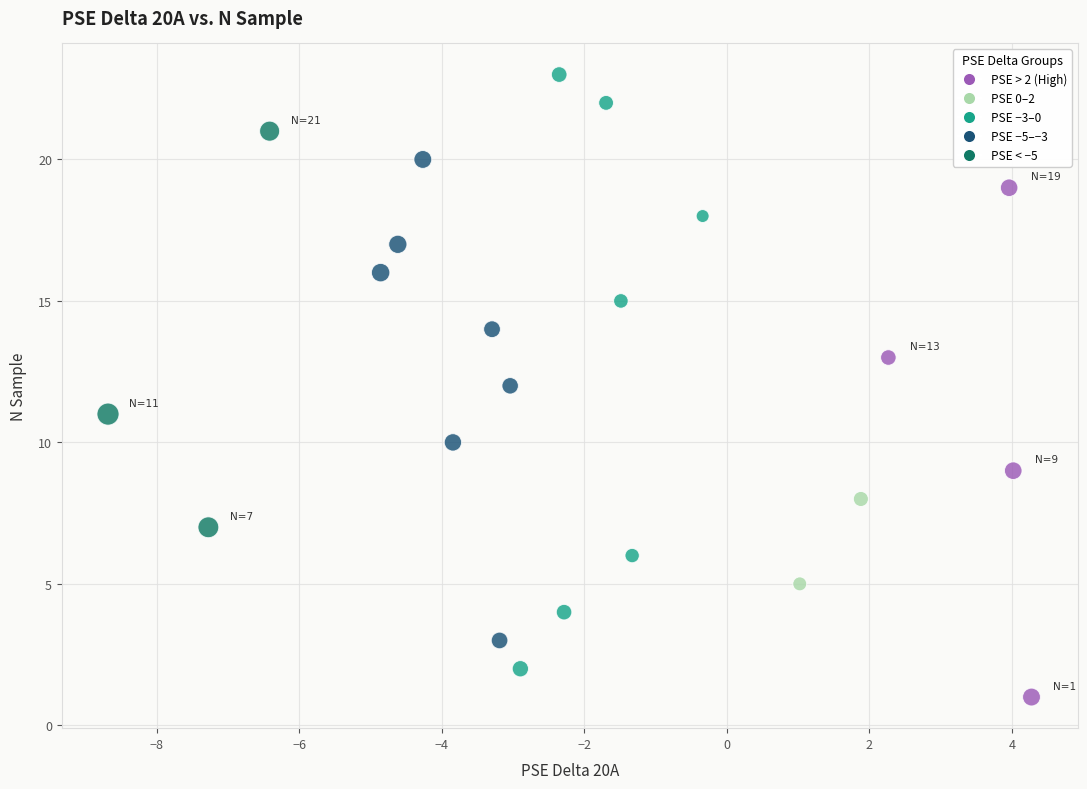

Count the number of points in this scatter plot.

23